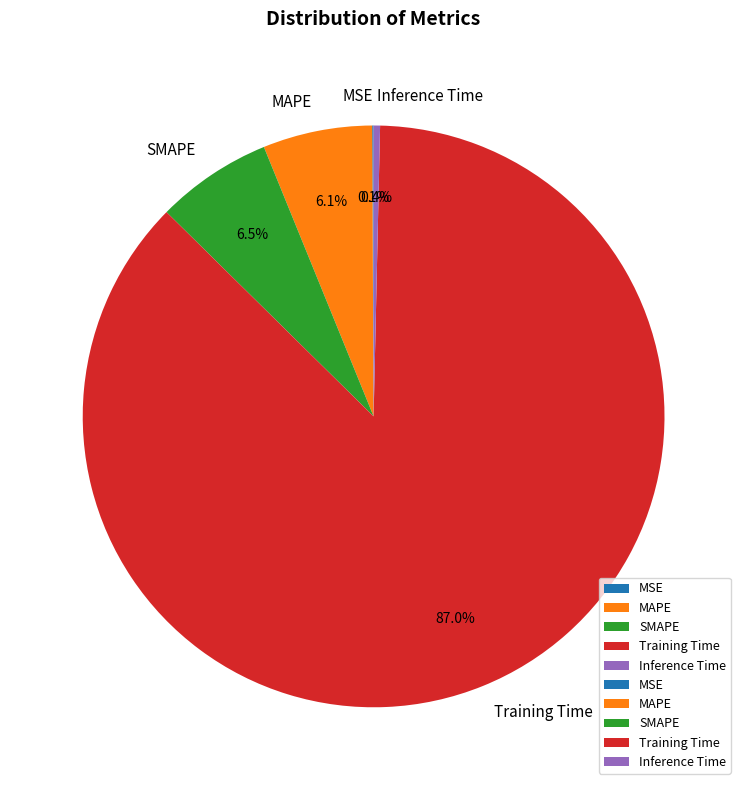

Which category has the biggest portion of the pie?

Training Time